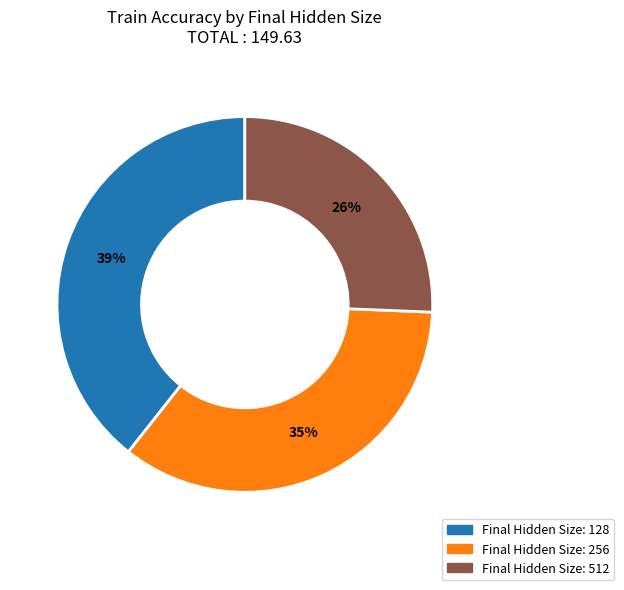

To the nearest percent, what is the average slice percentage?

33%